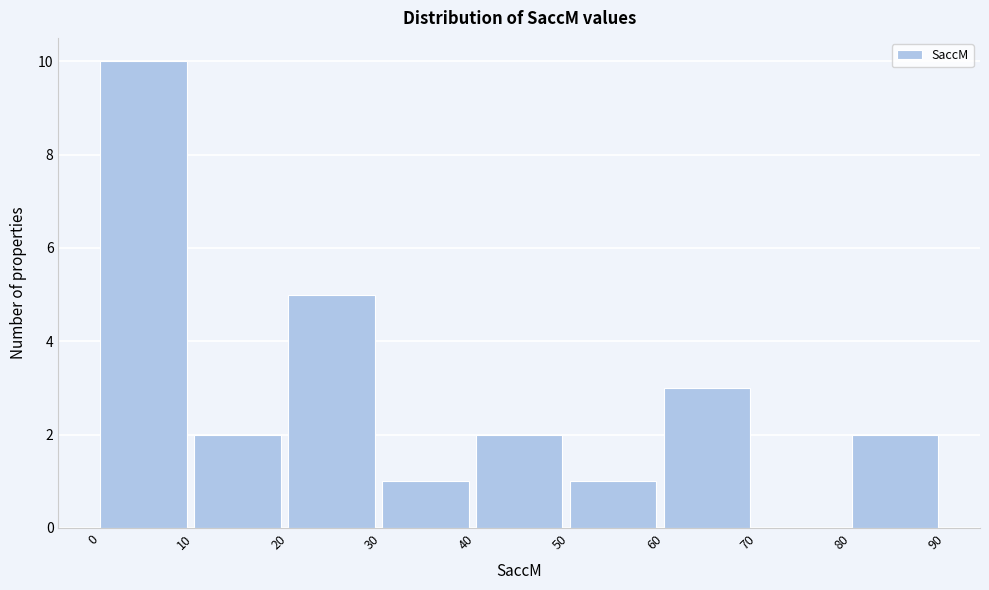

How tall is the bar that spans 50 to 60 on the x-axis? The values are not printed on the chart, so give them approximately, as read against the axis.

1